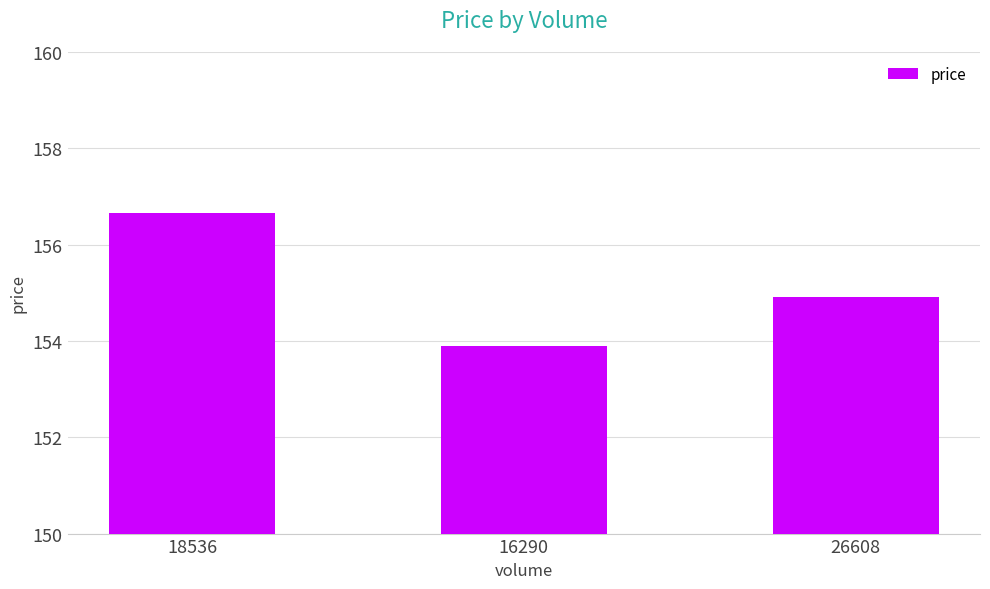

List the labels in order of value, smallest first.

16290, 26608, 18536